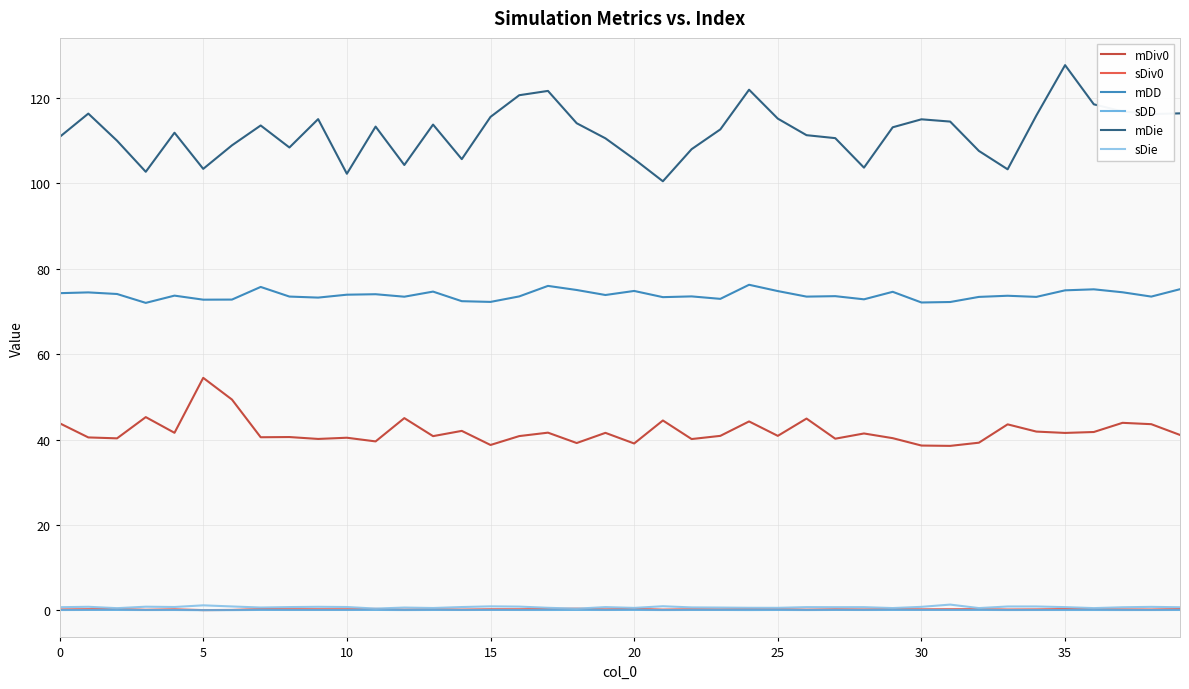

What is the average value of the mDiv0 series?

41.9